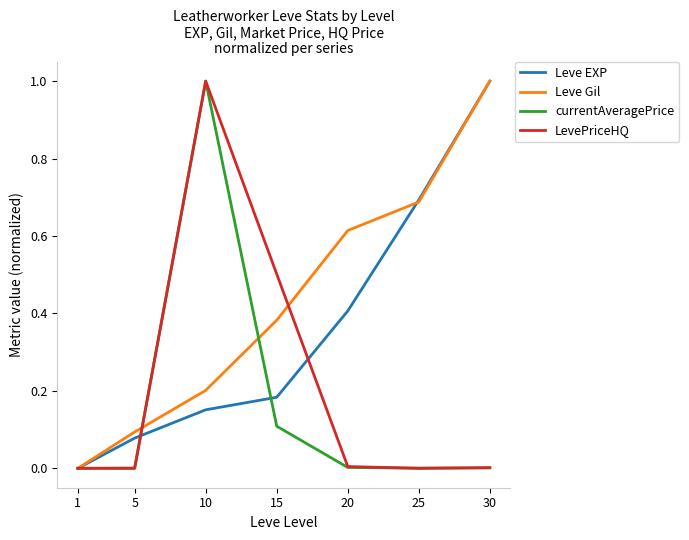

Which series has the largest total across all categories?

Leve Gil